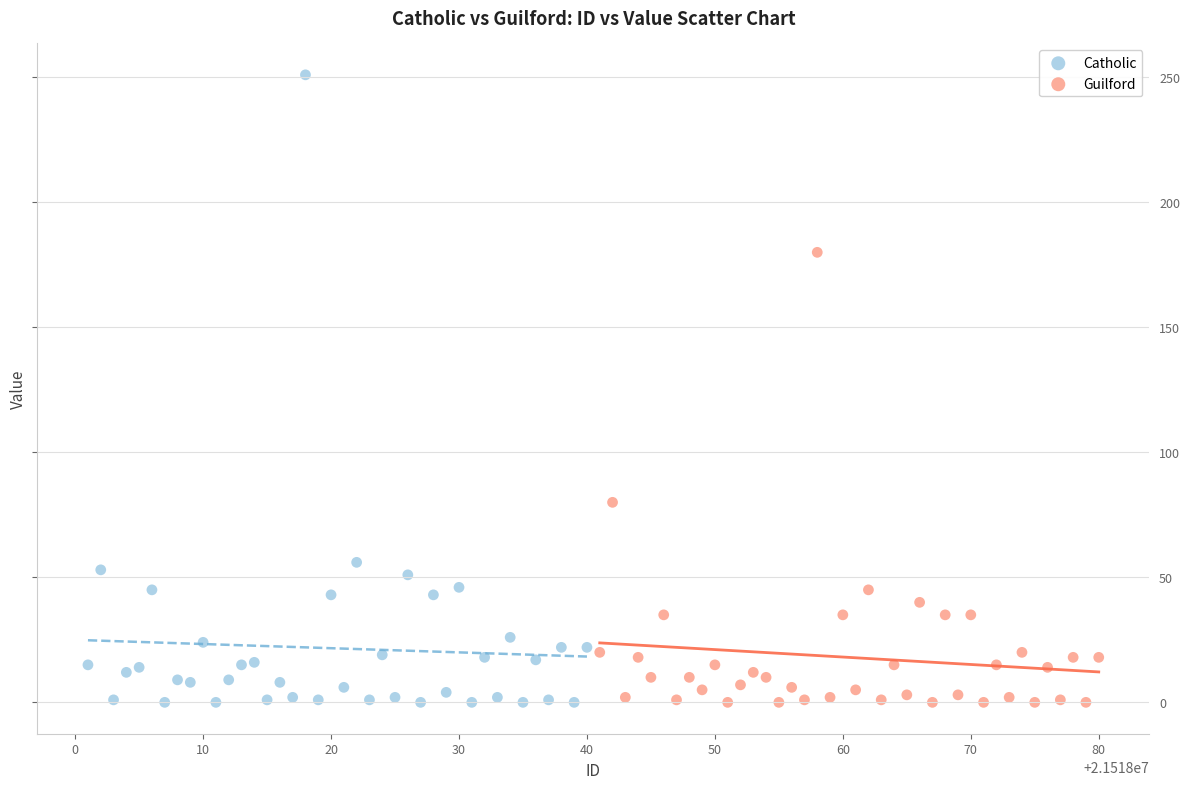

Which series has the widest spread of Y values?

Catholic